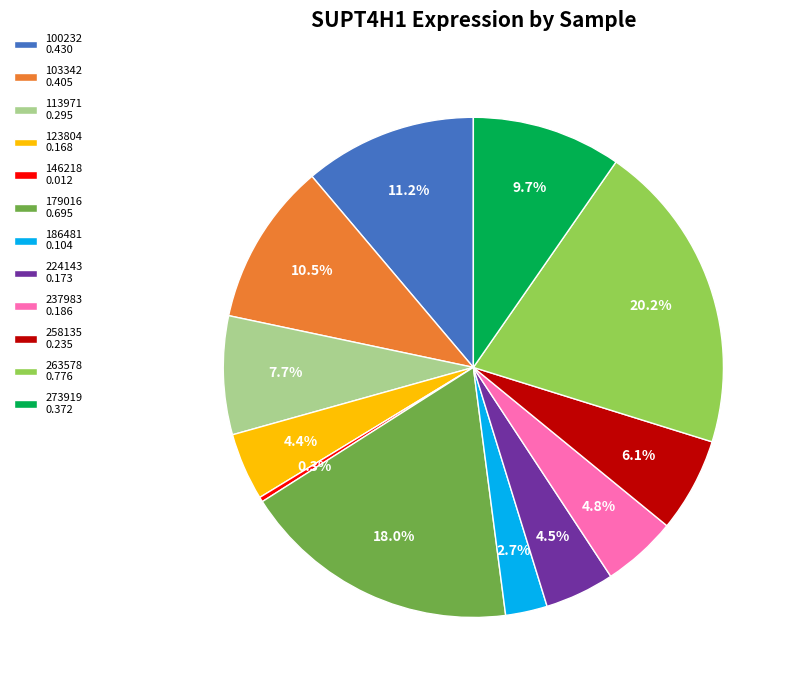

To the nearest percent, what is the average slice percentage?

8%